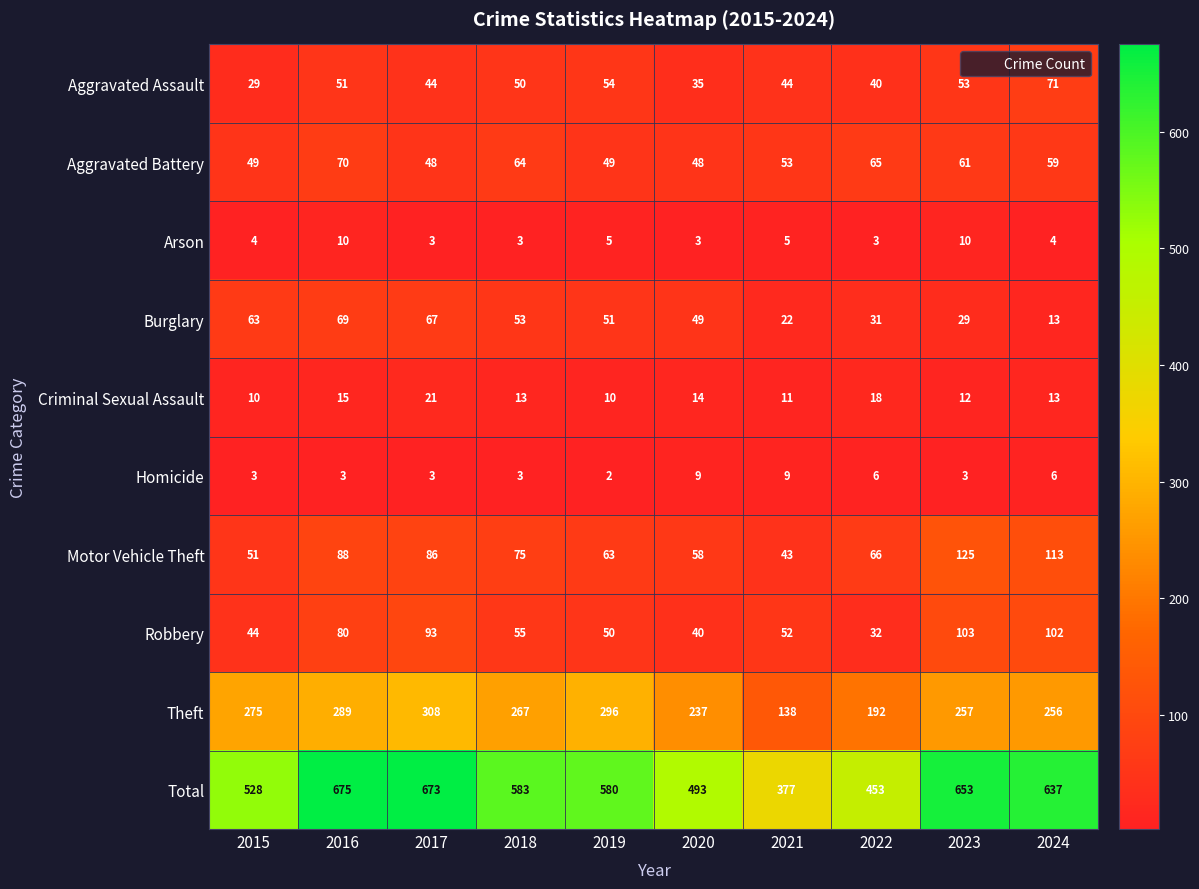

At which label is Aggravated Assault closest to 50?

2018